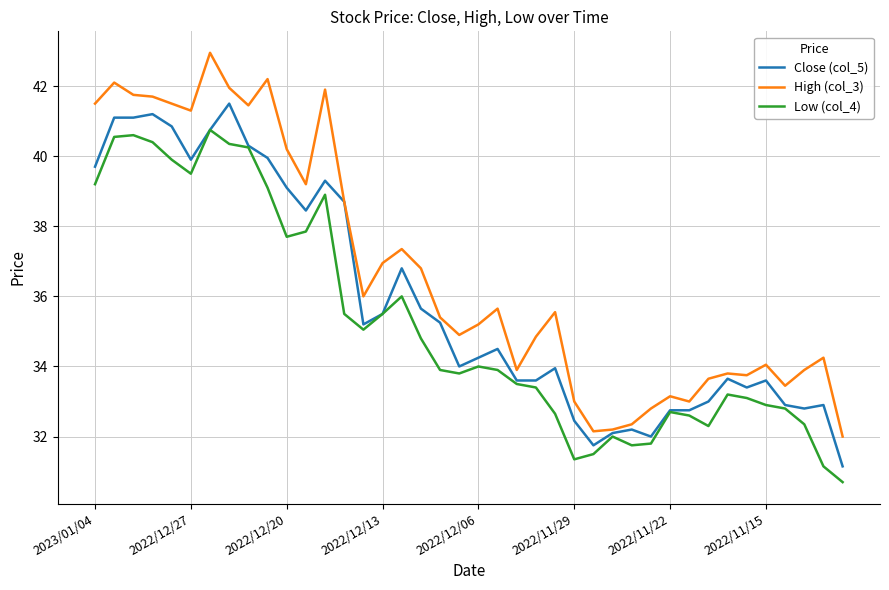

Which series has the largest total across all categories?

High (col_3)